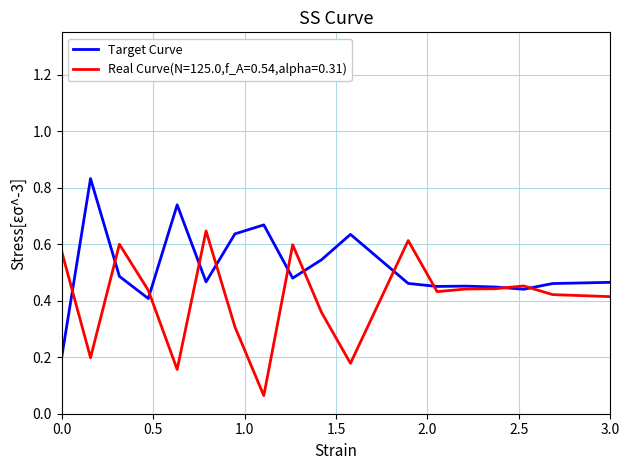

Which series has the largest total across all categories?

Target Curve